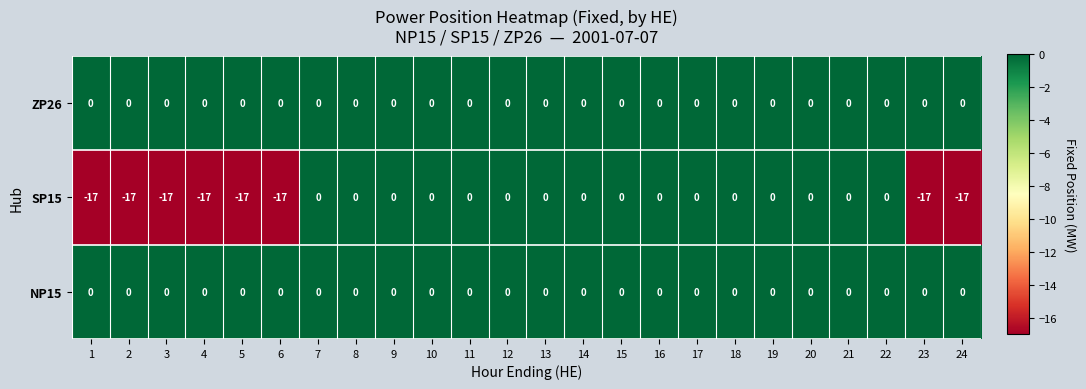

Is it true that SP15 equals -7 at 9?

False